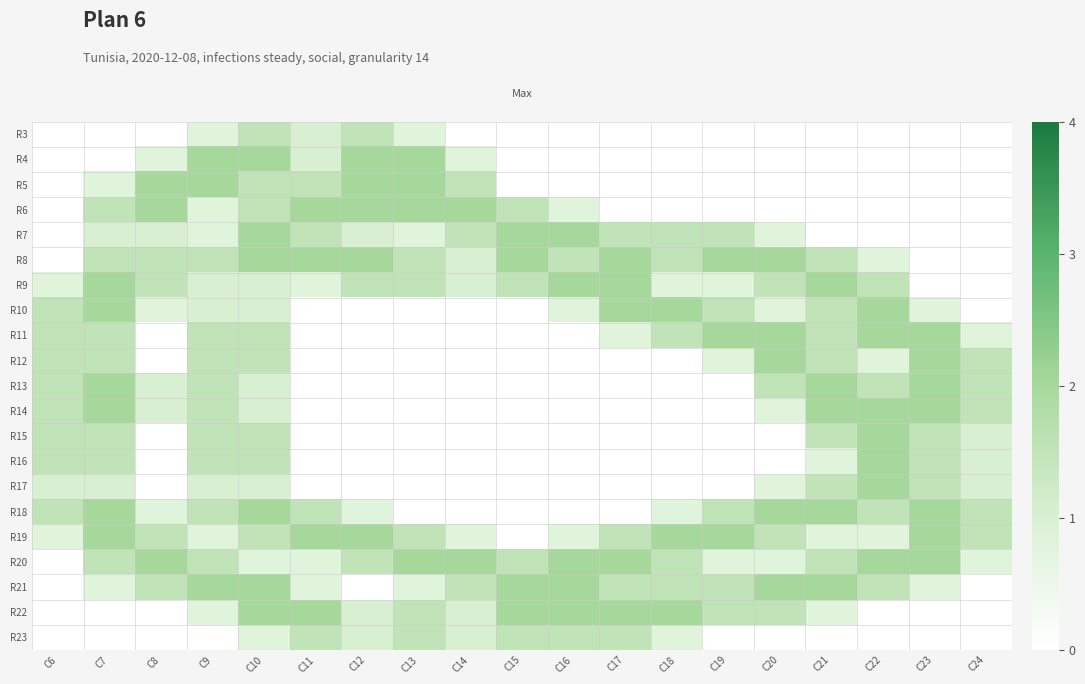

Reading left to right, extract all data points from this chart.

R3: C6=0.0	C7=0.0	C8=0.0	C9=0.8	C10=1.5	C11=1.0	C12=1.5	C13=0.8	C14=0.0	C15=0.0	C16=0.0	C17=0.0	C18=0.0	C19=0.0	C20=0.0	C21=0.0	C22=0.0	C23=0.0	C24=0.0
R4: C6=0.0	C7=0.0	C8=0.8	C9=2.0	C10=2.0	C11=1.0	C12=2.0	C13=2.0	C14=0.8	C15=0.0	C16=0.0	C17=0.0	C18=0.0	C19=0.0	C20=0.0	C21=0.0	C22=0.0	C23=0.0	C24=0.0
R5: C6=0.0	C7=0.8	C8=2.0	C9=2.0	C10=1.5	C11=1.5	C12=2.0	C13=2.0	C14=1.5	C15=0.0	C16=0.0	C17=0.0	C18=0.0	C19=0.0	C20=0.0	C21=0.0	C22=0.0	C23=0.0	C24=0.0
R6: C6=0.0	C7=1.5	C8=2.0	C9=0.8	C10=1.5	C11=2.0	C12=2.0	C13=2.0	C14=2.0	C15=1.5	C16=0.8	C17=0.0	C18=0.0	C19=0.0	C20=0.0	C21=0.0	C22=0.0	C23=0.0	C24=0.0
R7: C6=0.0	C7=1.0	C8=1.0	C9=0.8	C10=2.0	C11=1.5	C12=1.0	C13=0.8	C14=1.5	C15=2.0	C16=2.0	C17=1.5	C18=1.5	C19=1.5	C20=0.8	C21=0.0	C22=0.0	C23=0.0	C24=0.0
R8: C6=0.0	C7=1.5	C8=1.5	C9=1.5	C10=2.0	C11=2.0	C12=2.0	C13=1.5	C14=1.0	C15=2.0	C16=1.5	C17=2.0	C18=1.5	C19=2.0	C20=2.0	C21=1.5	C22=0.8	C23=0.0	C24=0.0
R9: C6=0.8	C7=2.0	C8=1.5	C9=1.0	C10=1.0	C11=0.8	C12=1.5	C13=1.5	C14=1.0	C15=1.5	C16=2.0	C17=2.0	C18=0.8	C19=0.8	C20=1.5	C21=2.0	C22=1.5	C23=0.0	C24=0.0
R10: C6=1.5	C7=2.0	C8=0.8	C9=1.0	C10=1.0	C11=0.0	C12=0.0	C13=0.0	C14=0.0	C15=0.0	C16=0.8	C17=2.0	C18=2.0	C19=1.5	C20=0.8	C21=1.5	C22=2.0	C23=0.8	C24=0.0
R11: C6=1.5	C7=1.5	C8=0.0	C9=1.5	C10=1.5	C11=0.0	C12=0.0	C13=0.0	C14=0.0	C15=0.0	C16=0.0	C17=0.8	C18=1.5	C19=2.0	C20=2.0	C21=1.5	C22=2.0	C23=2.0	C24=0.8
R12: C6=1.5	C7=1.5	C8=0.0	C9=1.5	C10=1.5	C11=0.0	C12=0.0	C13=0.0	C14=0.0	C15=0.0	C16=0.0	C17=0.0	C18=0.0	C19=0.8	C20=2.0	C21=1.5	C22=0.8	C23=2.0	C24=1.5
R13: C6=1.5	C7=2.0	C8=1.0	C9=1.5	C10=1.0	C11=0.0	C12=0.0	C13=0.0	C14=0.0	C15=0.0	C16=0.0	C17=0.0	C18=0.0	C19=0.0	C20=1.5	C21=2.0	C22=1.5	C23=2.0	C24=1.5
R14: C6=1.5	C7=2.0	C8=1.0	C9=1.5	C10=1.0	C11=0.0	C12=0.0	C13=0.0	C14=0.0	C15=0.0	C16=0.0	C17=0.0	C18=0.0	C19=0.0	C20=0.8	C21=2.0	C22=2.0	C23=2.0	C24=1.5
R15: C6=1.5	C7=1.5	C8=0.0	C9=1.5	C10=1.5	C11=0.0	C12=0.0	C13=0.0	C14=0.0	C15=0.0	C16=0.0	C17=0.0	C18=0.0	C19=0.0	C20=0.0	C21=1.5	C22=2.0	C23=1.5	C24=1.0
R16: C6=1.5	C7=1.5	C8=0.0	C9=1.5	C10=1.5	C11=0.0	C12=0.0	C13=0.0	C14=0.0	C15=0.0	C16=0.0	C17=0.0	C18=0.0	C19=0.0	C20=0.0	C21=0.8	C22=2.0	C23=1.5	C24=1.0
R17: C6=1.0	C7=1.0	C8=0.0	C9=1.0	C10=1.0	C11=0.0	C12=0.0	C13=0.0	C14=0.0	C15=0.0	C16=0.0	C17=0.0	C18=0.0	C19=0.0	C20=0.8	C21=1.5	C22=2.0	C23=1.5	C24=1.0
R18: C6=1.5	C7=2.0	C8=0.8	C9=1.5	C10=2.0	C11=1.5	C12=0.8	C13=0.0	C14=0.0	C15=0.0	C16=0.0	C17=0.0	C18=0.8	C19=1.5	C20=2.0	C21=2.0	C22=1.5	C23=2.0	C24=1.5
R19: C6=0.8	C7=2.0	C8=1.5	C9=0.8	C10=1.5	C11=2.0	C12=2.0	C13=1.5	C14=0.8	C15=0.0	C16=0.8	C17=1.5	C18=2.0	C19=2.0	C20=1.5	C21=0.8	C22=0.8	C23=2.0	C24=1.5
R20: C6=0.0	C7=1.5	C8=2.0	C9=1.5	C10=0.8	C11=0.8	C12=1.5	C13=2.0	C14=2.0	C15=1.5	C16=2.0	C17=2.0	C18=1.5	C19=0.8	C20=0.8	C21=1.5	C22=2.0	C23=2.0	C24=0.8
R21: C6=0.0	C7=0.8	C8=1.5	C9=2.0	C10=2.0	C11=0.8	C12=0.0	C13=0.8	C14=1.5	C15=2.0	C16=2.0	C17=1.5	C18=1.5	C19=1.5	C20=2.0	C21=2.0	C22=1.5	C23=0.8	C24=0.0
R22: C6=0.0	C7=0.0	C8=0.0	C9=0.8	C10=2.0	C11=2.0	C12=1.0	C13=1.5	C14=1.0	C15=2.0	C16=2.0	C17=2.0	C18=2.0	C19=1.5	C20=1.5	C21=0.8	C22=0.0	C23=0.0	C24=0.0
R23: C6=0.0	C7=0.0	C8=0.0	C9=0.0	C10=0.8	C11=1.5	C12=1.0	C13=1.5	C14=1.0	C15=1.5	C16=1.5	C17=1.5	C18=0.8	C19=0.0	C20=0.0	C21=0.0	C22=0.0	C23=0.0	C24=0.0